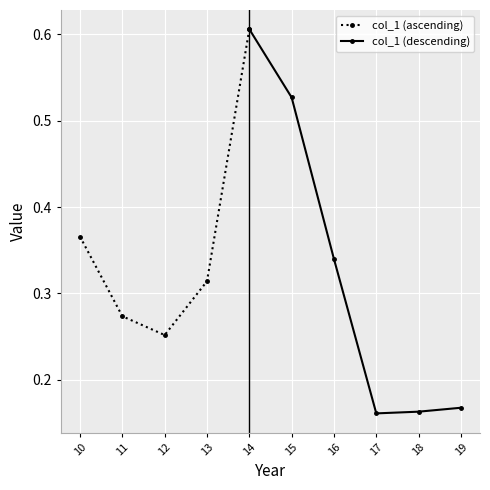

What is the change in value from  to 2014-10-15?

+0.6